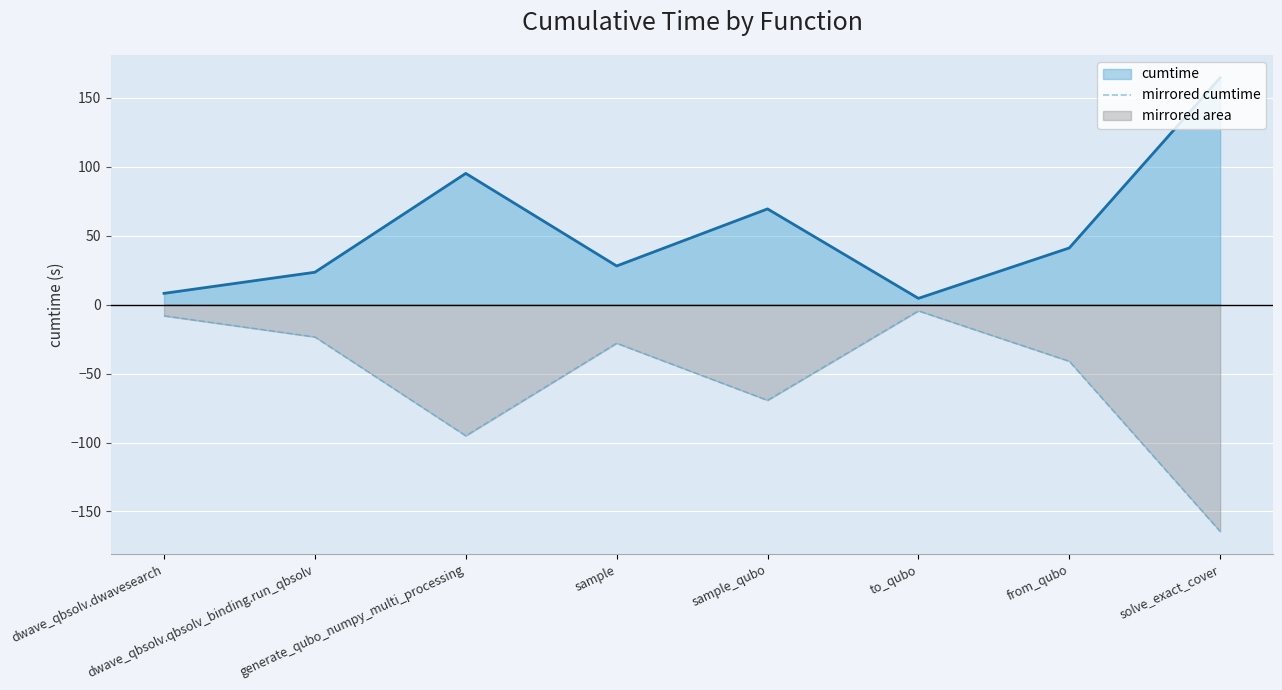

What is the maximum value shown in the chart?

164.5